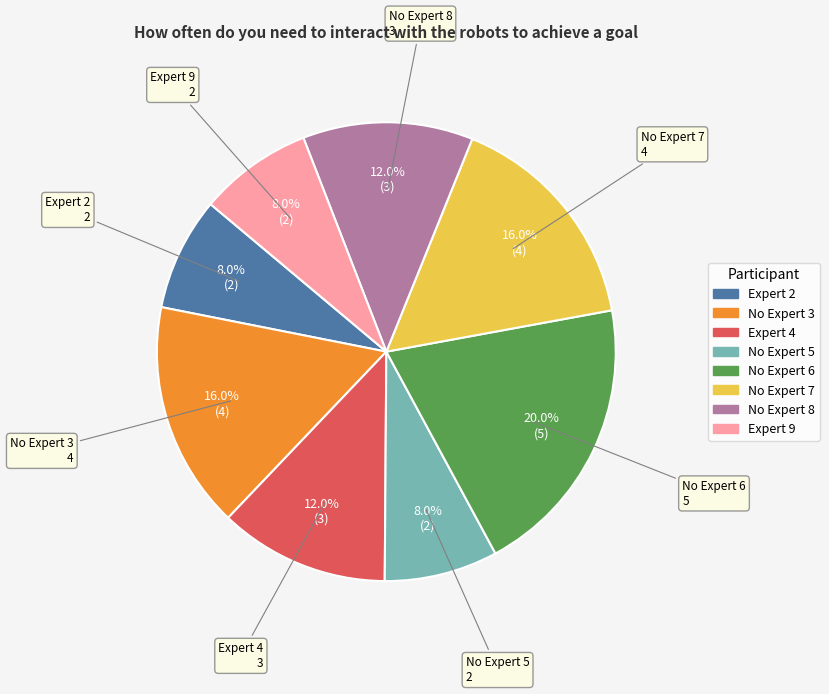

What is the ratio of the value at No Expert 7 to the value at No Expert 6?

0.8